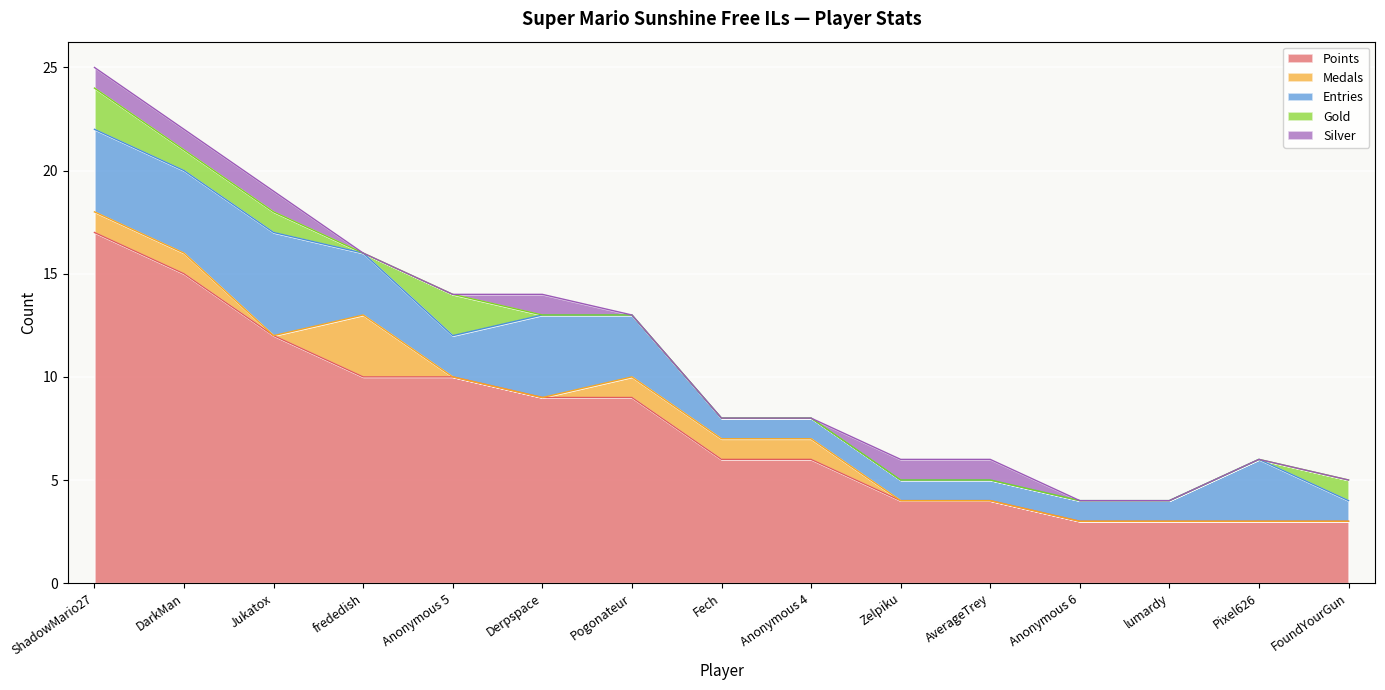

True or false: Entries has a value of 1 at Anonymous 5.

False